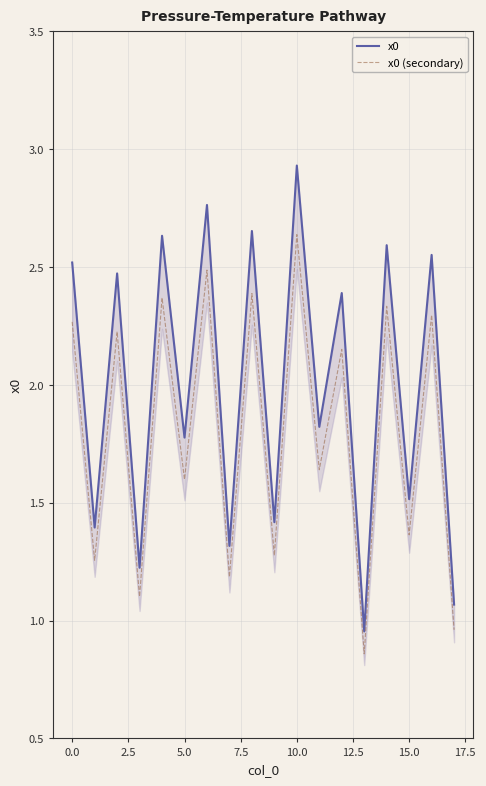

True or false: x0 (secondary) and x0 intersect in this chart.

False